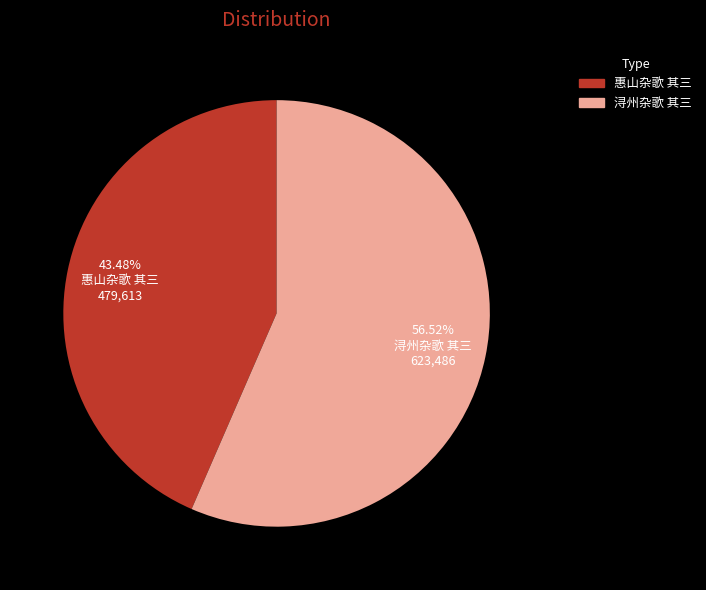

Which has a higher value, 浔州杂歌 其三 or 惠山杂歌 其三?

浔州杂歌 其三